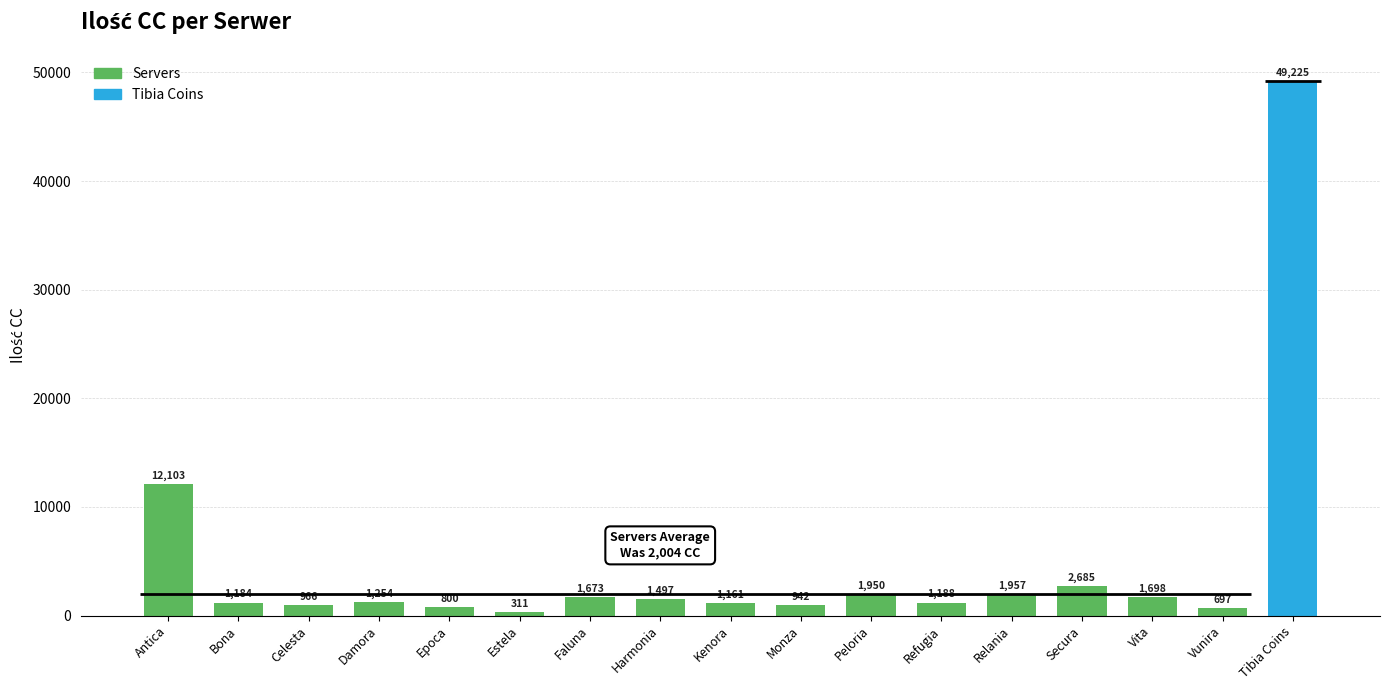

True or false: the data shows 1253.6 at Damora.

True